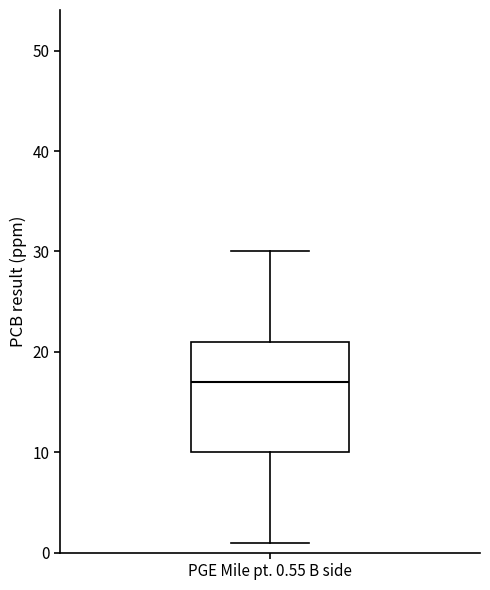

Transcribe this box plot: give where the median line is, the range the box spans, and where the two whiskers end, as read against the y-axis. The values are not printed on the chart, so give them approximately, as read against the axis.

median 17, box 10 to 21, whiskers 1 to 30